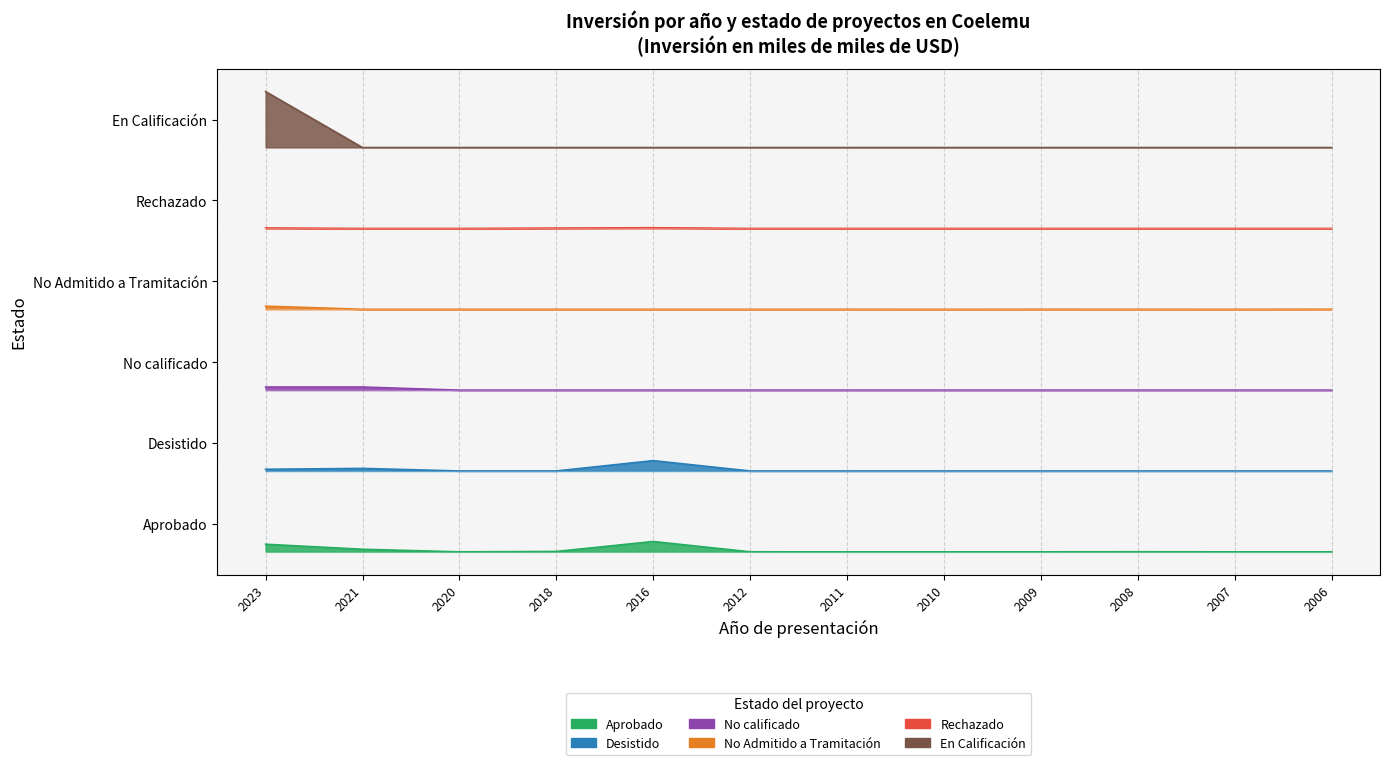

The value of No calificado at 2018 is 1.7. True or false?

False